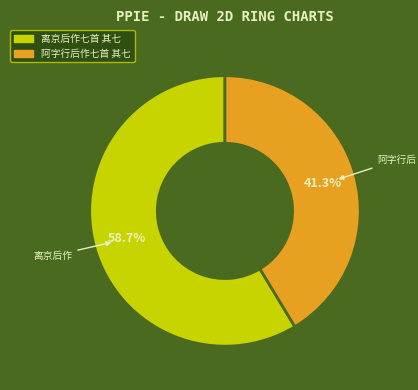

Is there a majority slice in this chart?

Yes